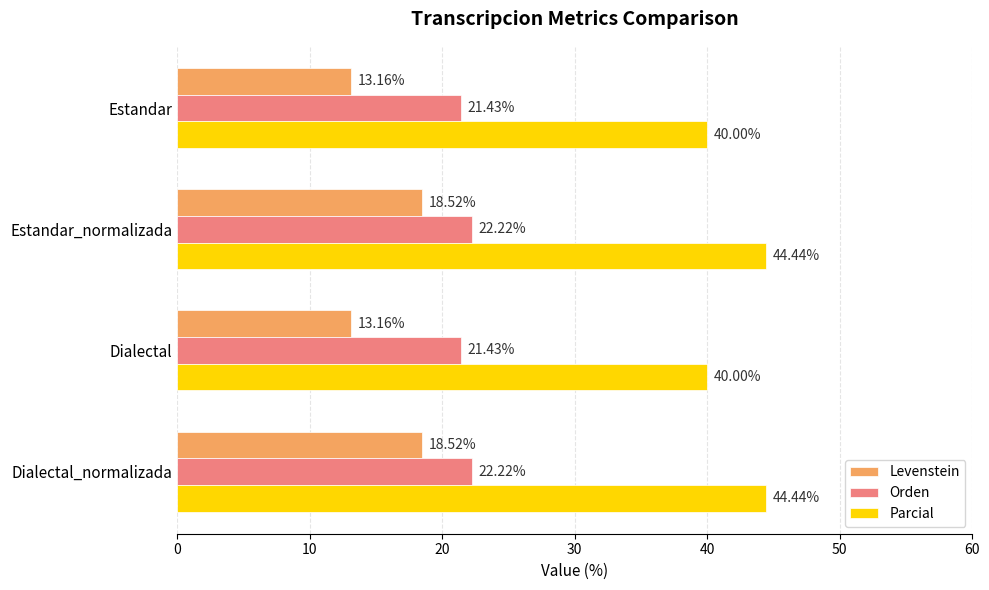

What is the maximum value shown in the chart?

44.4